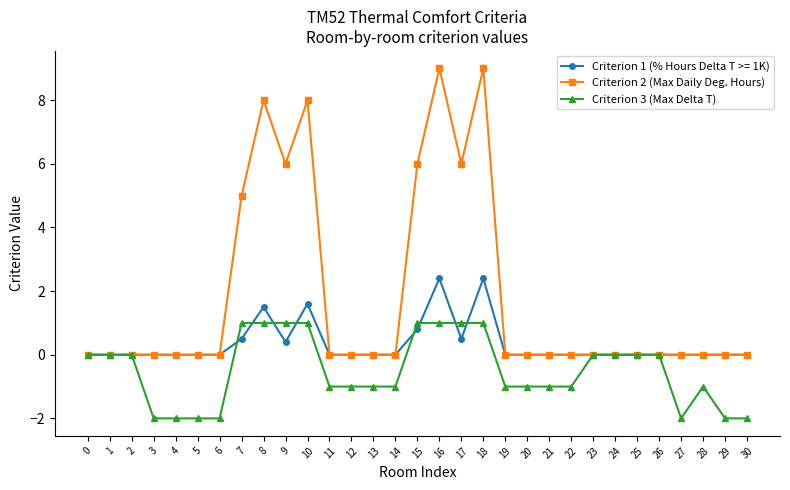

How many lines are shown in the chart?

3